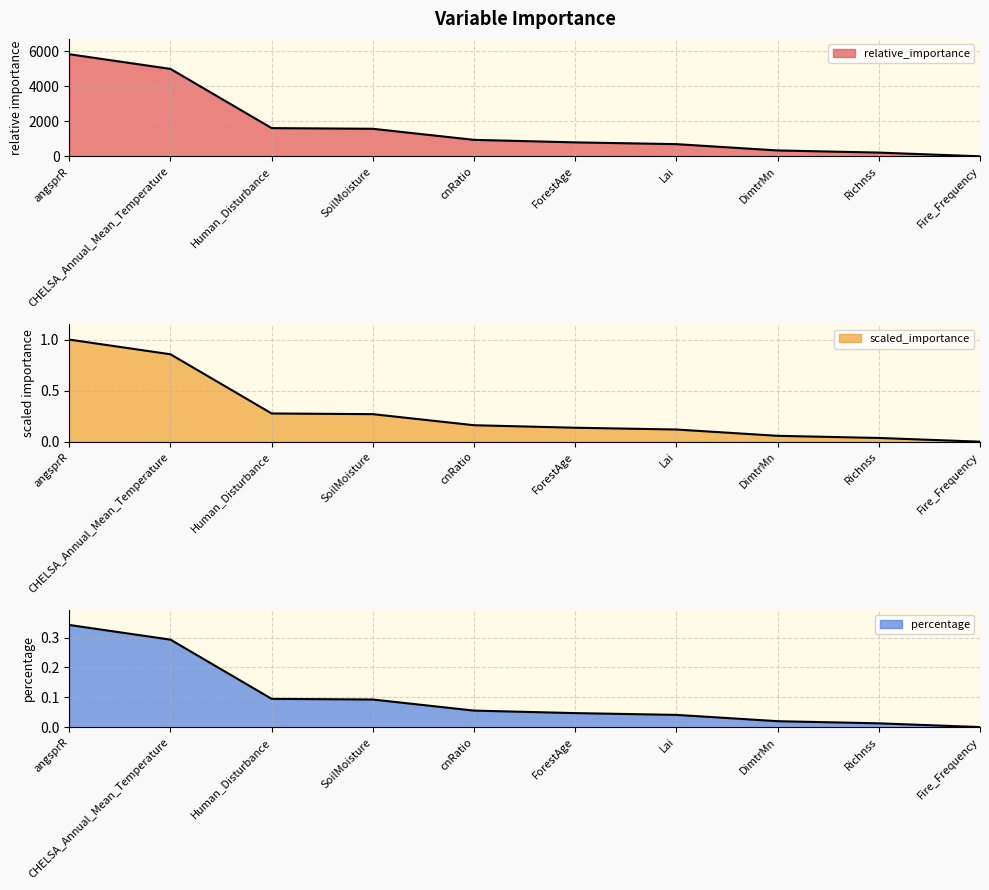

Reading right to left, extract all data points from this chart.

relative_importance: Fire_Frequency=7.1	Richnss=220.0	DimtrMn=342.4	Lai=702.8	ForestAge=804.3	cnRatio=947.8	SoilMoisture=1580.7	Human_Disturbance=1619.8	CHELSA_Annual_Mean_Temperature=5003.9	angsprR=5843.5
scaled_importance: Fire_Frequency=0.0	Richnss=0.0	DimtrMn=0.1	Lai=0.1	ForestAge=0.1	cnRatio=0.2	SoilMoisture=0.3	Human_Disturbance=0.3	CHELSA_Annual_Mean_Temperature=0.9	angsprR=1.0
percentage: Fire_Frequency=0.0	Richnss=0.0	DimtrMn=0.0	Lai=0.0	ForestAge=0.0	cnRatio=0.1	SoilMoisture=0.1	Human_Disturbance=0.1	CHELSA_Annual_Mean_Temperature=0.3	angsprR=0.3